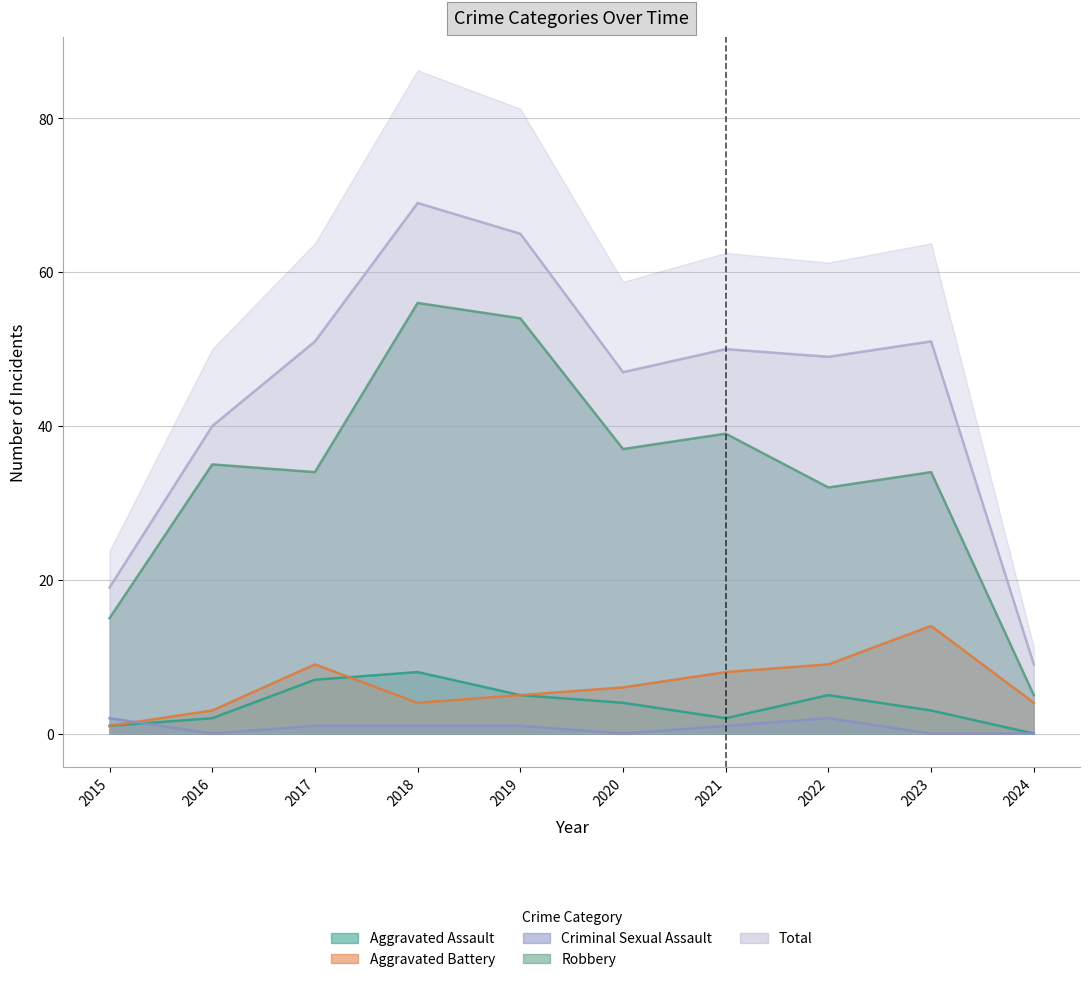

True or false: Aggravated Battery and Robbery intersect in this chart.

False